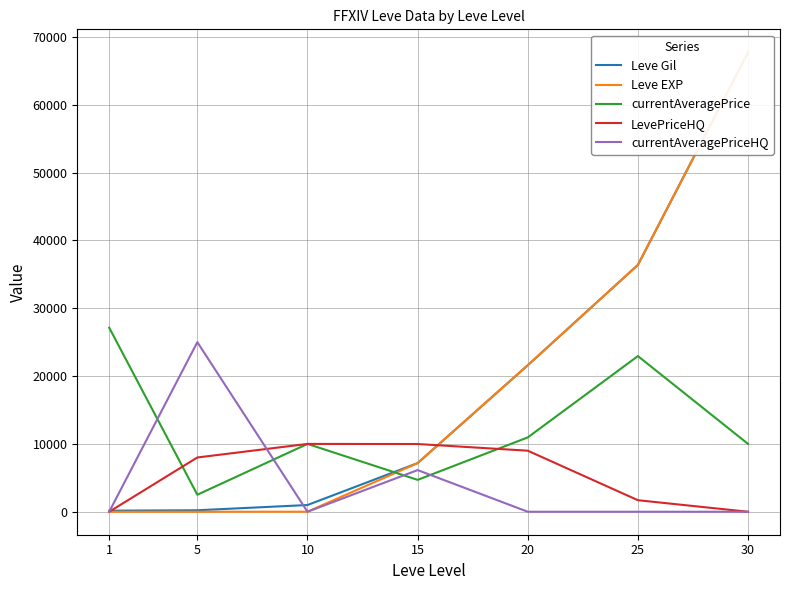

At which category does the chart reach its minimum across all series?

1